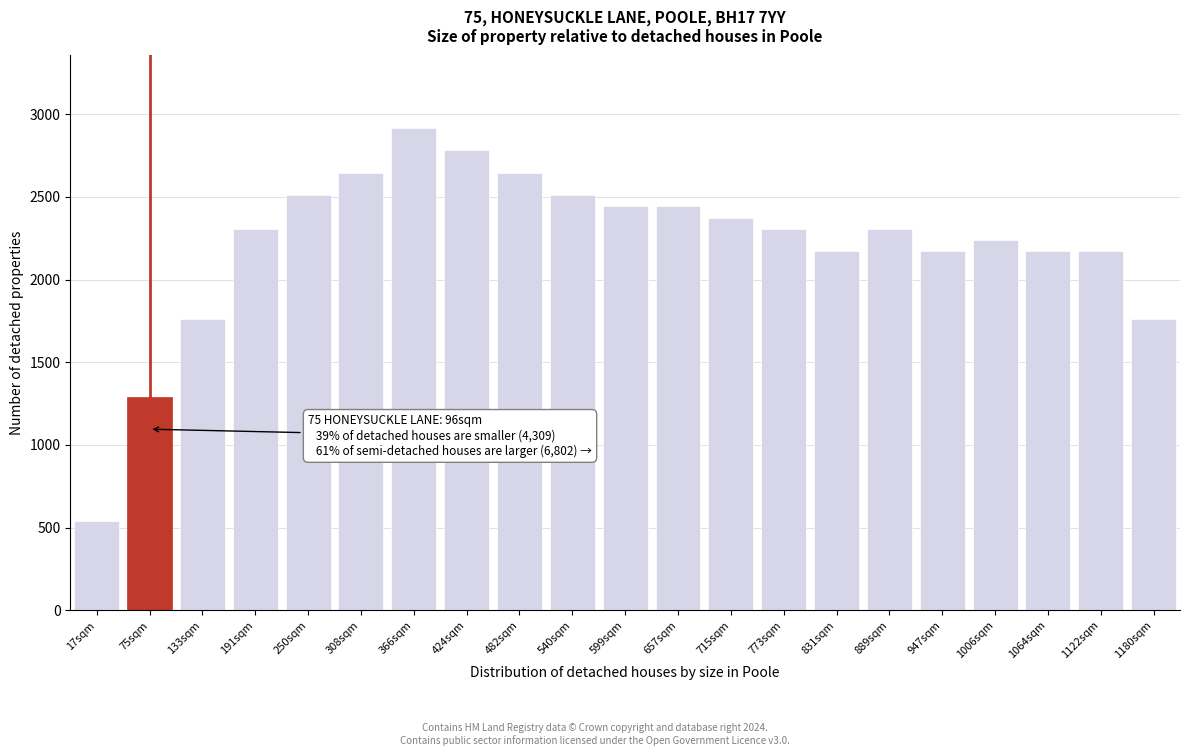

Reading left to right, extract all data points from this chart.

543	1289	1764	2307	2511	2647	2918	2782	2647	2511	2443	2443	2375	2307	2172	2307	2172	2239	2172	2172	1764